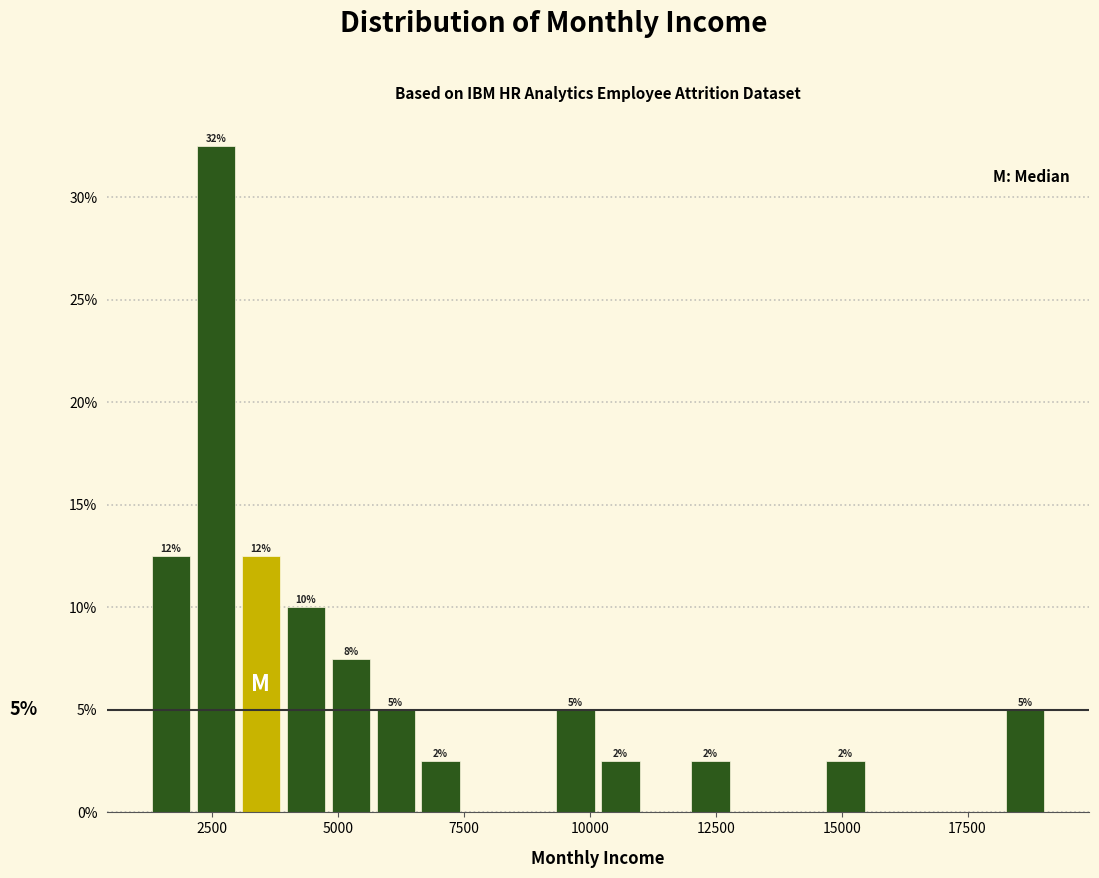

Read against the x-axis, roughly where is the centre of the tallest bar?

2500